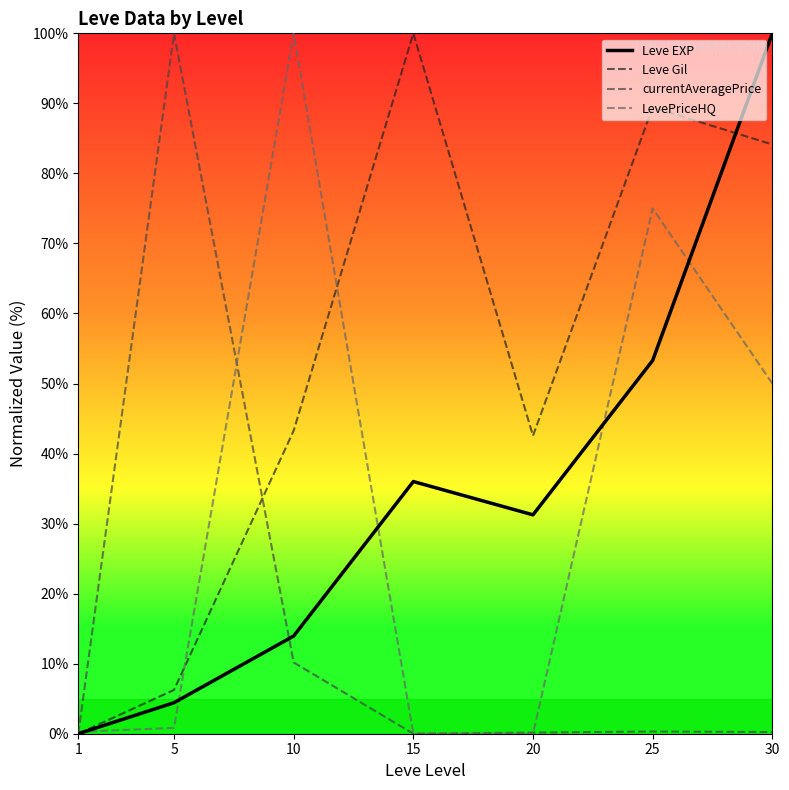

At which category is the sum across all series the highest?

30